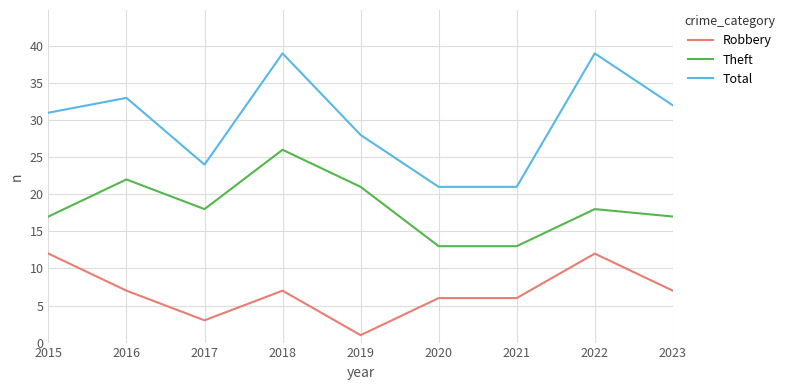

What is the spread (max minus min) of values at 2023?

25